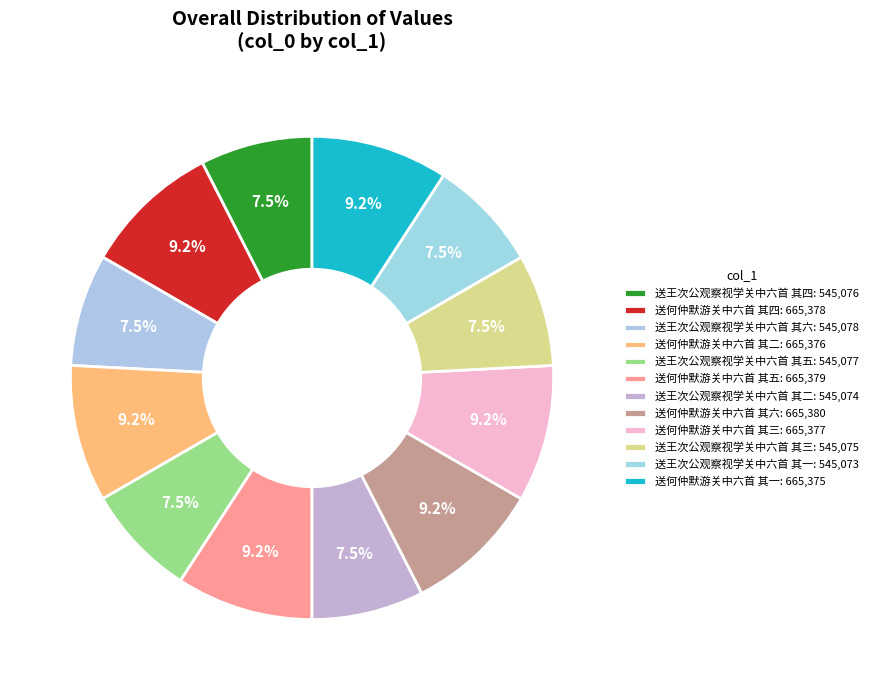

To the nearest percent, what percentage of the pie is 送王次公观察视学关中六首 其四?

8%